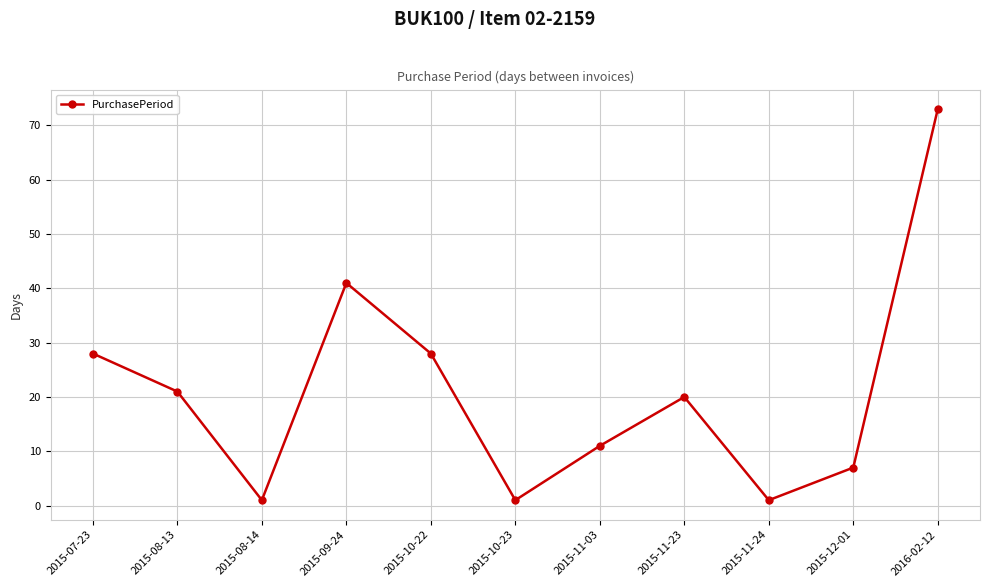

What is the average value?

21